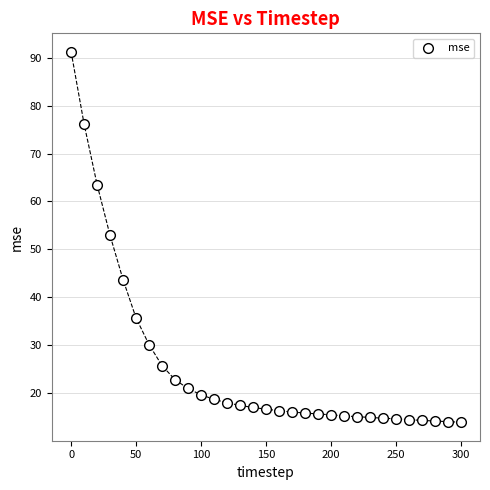

What is the range of X values (max minus min)?

300.0